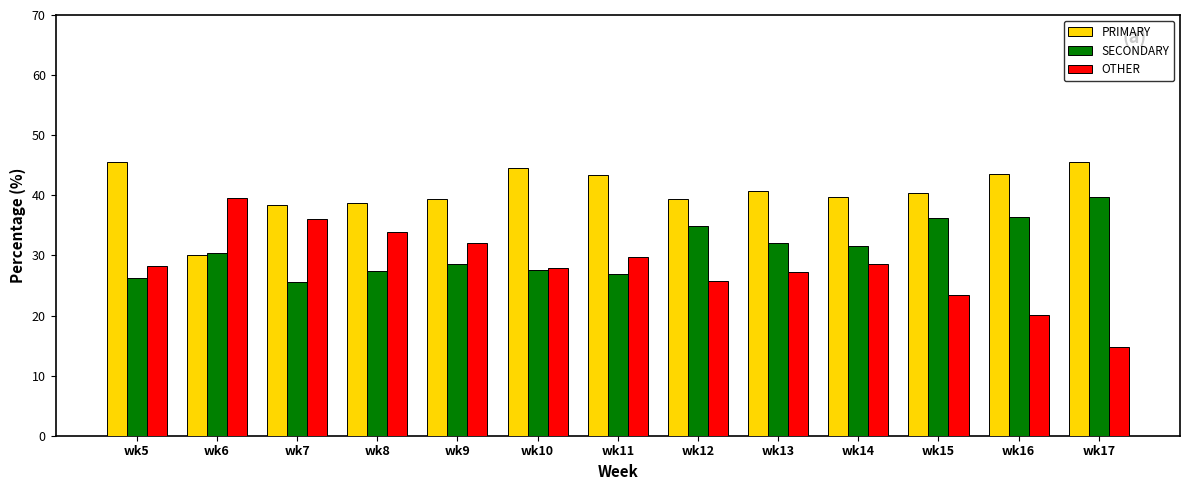

What is the difference between the OTHER values at wk14 and wk10?

0.8